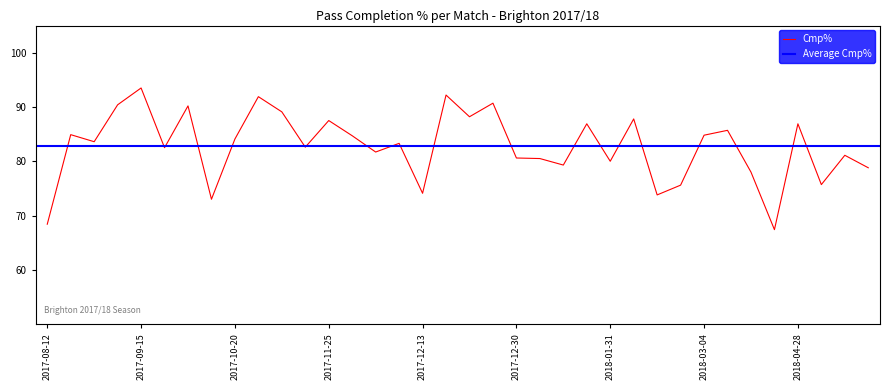

Approximately how many times larger is the value at 2018-02-24 compared to 2017-10-20?

0.9